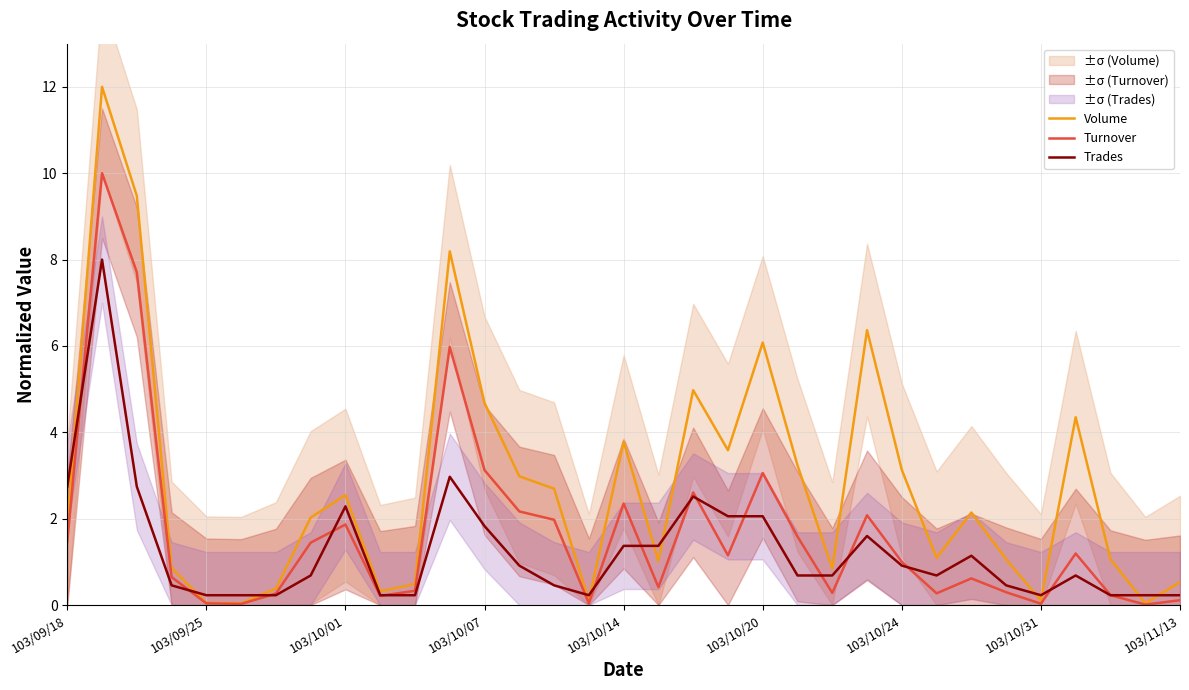

What is the difference between the second highest and second lowest values in the Volume series?

9.4